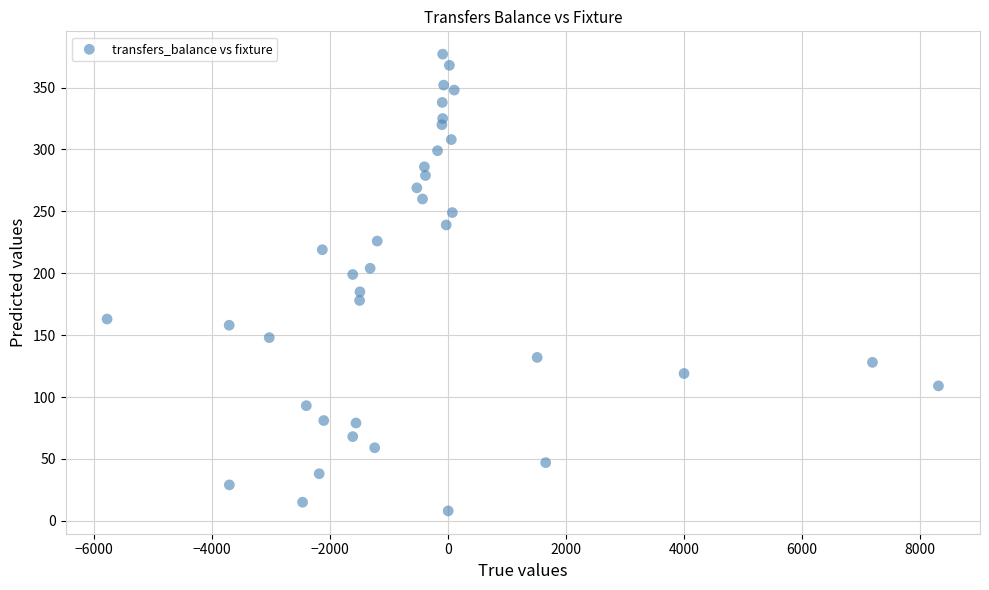

What is the range of X values (max minus min)?

14089